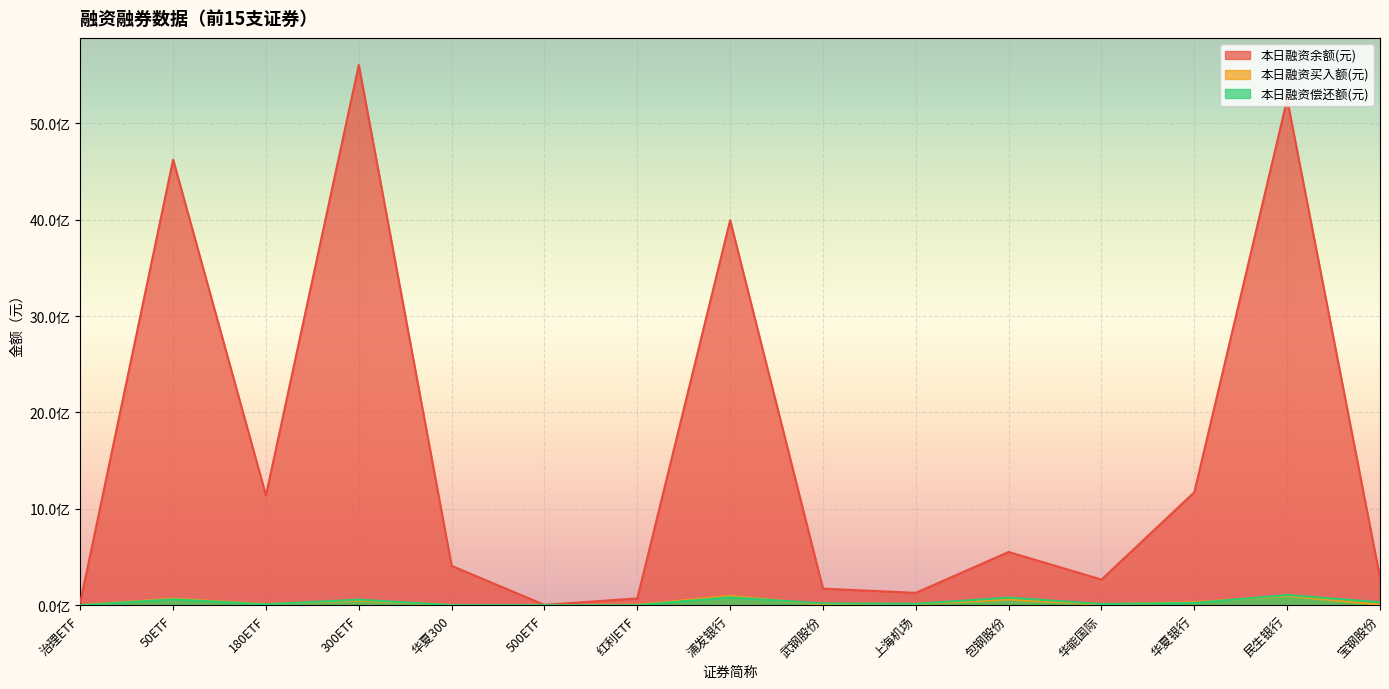

What is the difference between the second highest and second lowest values in the 本日融资买入额(元) series?

95814176